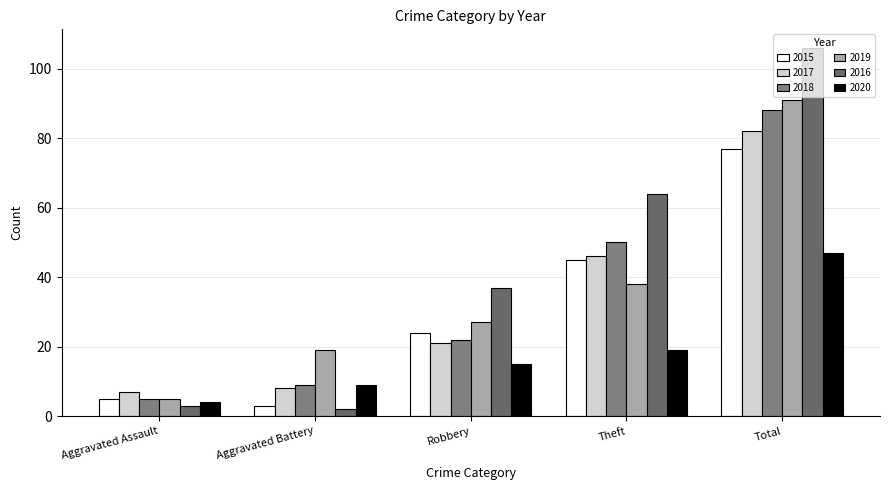

Reading left to right, transcribe all the data shown in this chart.

2015: Aggravated Assault=5	Aggravated Battery=3	Robbery=24	Theft=45	Total=77
2017: Aggravated Assault=7	Aggravated Battery=8	Robbery=21	Theft=46	Total=82
2018: Aggravated Assault=5	Aggravated Battery=9	Robbery=22	Theft=50	Total=88
2019: Aggravated Assault=5	Aggravated Battery=19	Robbery=27	Theft=38	Total=91
2016: Aggravated Assault=3	Aggravated Battery=2	Robbery=37	Theft=64	Total=106
2020: Aggravated Assault=4	Aggravated Battery=9	Robbery=15	Theft=19	Total=47